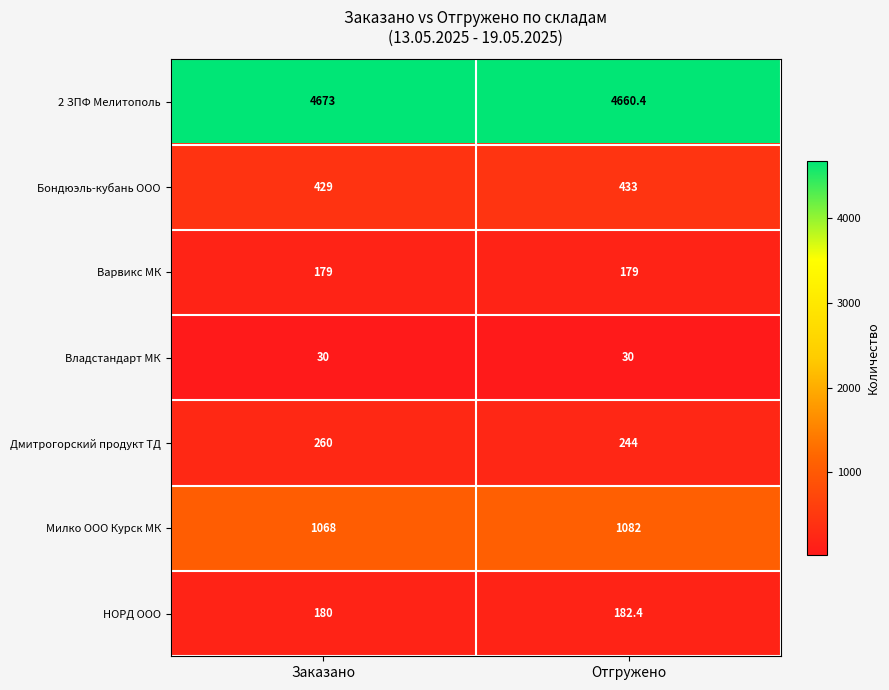

What is the difference between the highest and lowest values at Отгружено?

4630.4